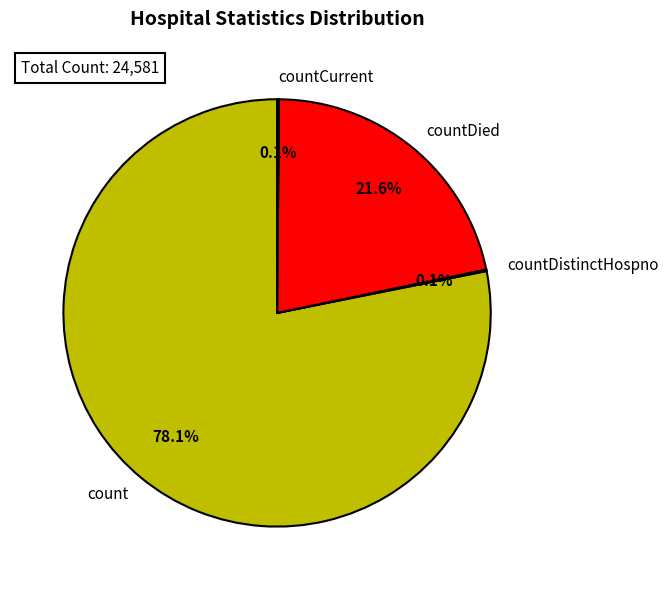

Approximately how many times larger is the value at countDied compared to count?

0.3